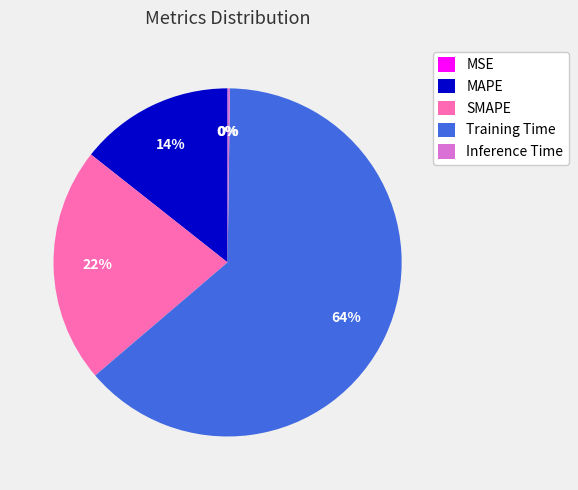

To the nearest percent, what is the difference between the largest and smallest slice percentages?

64%